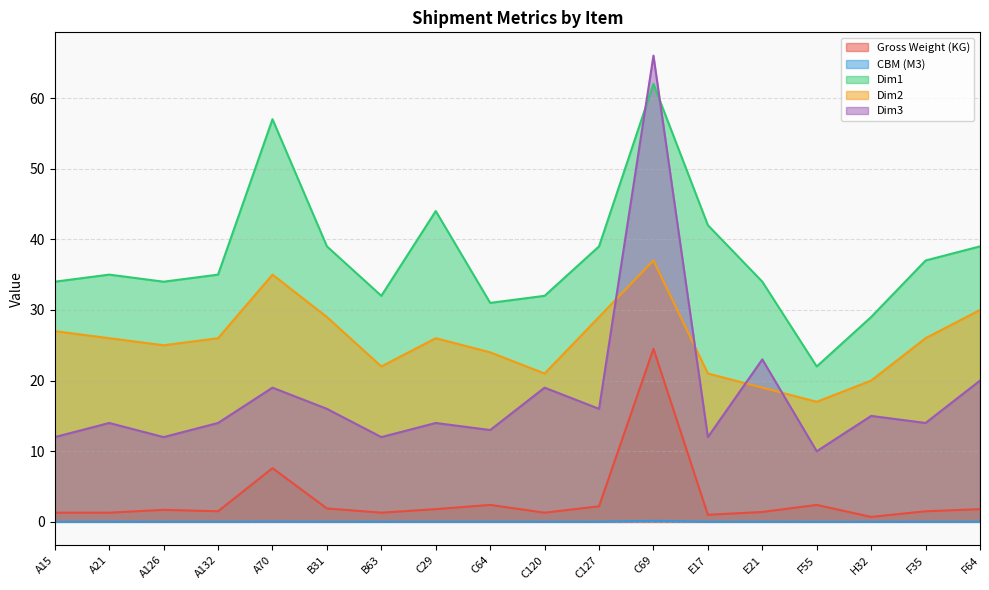

Does the chart have visible grid lines?

Yes